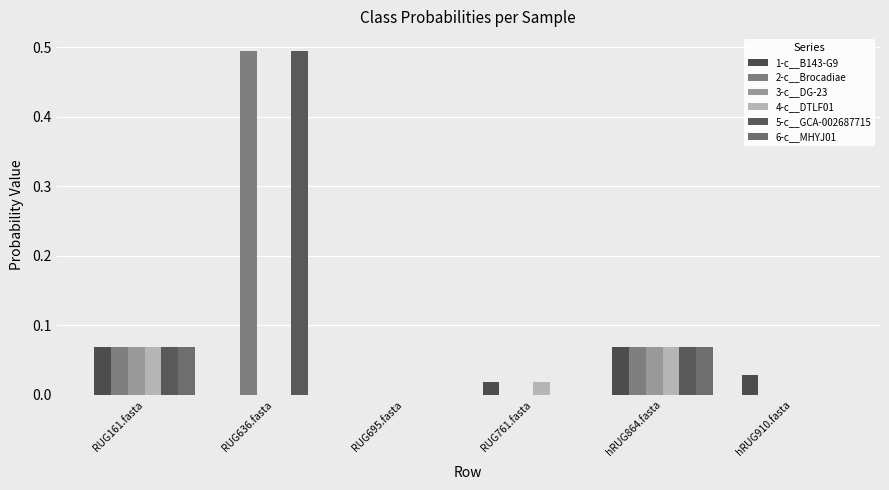

Reading right to left, extract all data points from this chart.

1-c__B143-G9: hRUG910.fasta=0.0	hRUG864.fasta=0.1	RUG761.fasta=0.0	RUG695.fasta=0.0	RUG636.fasta=0.0	RUG161.fasta=0.1
2-c__Brocadiae: hRUG910.fasta=0.0	hRUG864.fasta=0.1	RUG761.fasta=0.0	RUG695.fasta=0.0	RUG636.fasta=0.5	RUG161.fasta=0.1
3-c__DG-23: hRUG910.fasta=0.0	hRUG864.fasta=0.1	RUG761.fasta=0.0	RUG695.fasta=0.0	RUG636.fasta=0.0	RUG161.fasta=0.1
4-c__DTLF01: hRUG910.fasta=0.0	hRUG864.fasta=0.1	RUG761.fasta=0.0	RUG695.fasta=0.0	RUG636.fasta=0.0	RUG161.fasta=0.1
5-c__GCA-002687715: hRUG910.fasta=0.0	hRUG864.fasta=0.1	RUG761.fasta=0.0	RUG695.fasta=0.0	RUG636.fasta=0.5	RUG161.fasta=0.1
6-c__MHYJ01: hRUG910.fasta=0.0	hRUG864.fasta=0.1	RUG761.fasta=0.0	RUG695.fasta=0.0	RUG636.fasta=0.0	RUG161.fasta=0.1